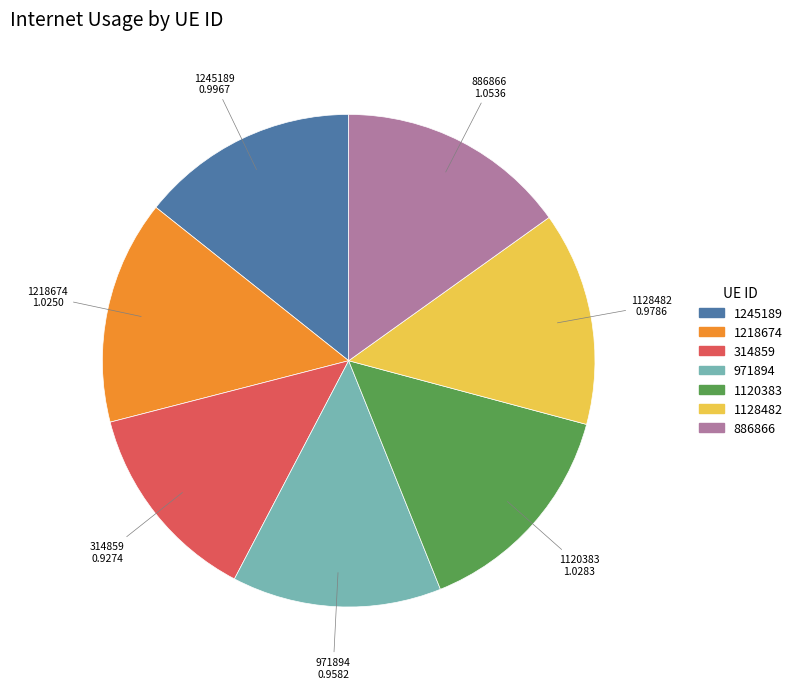

Does 314859 account for over 50% of the chart?

No